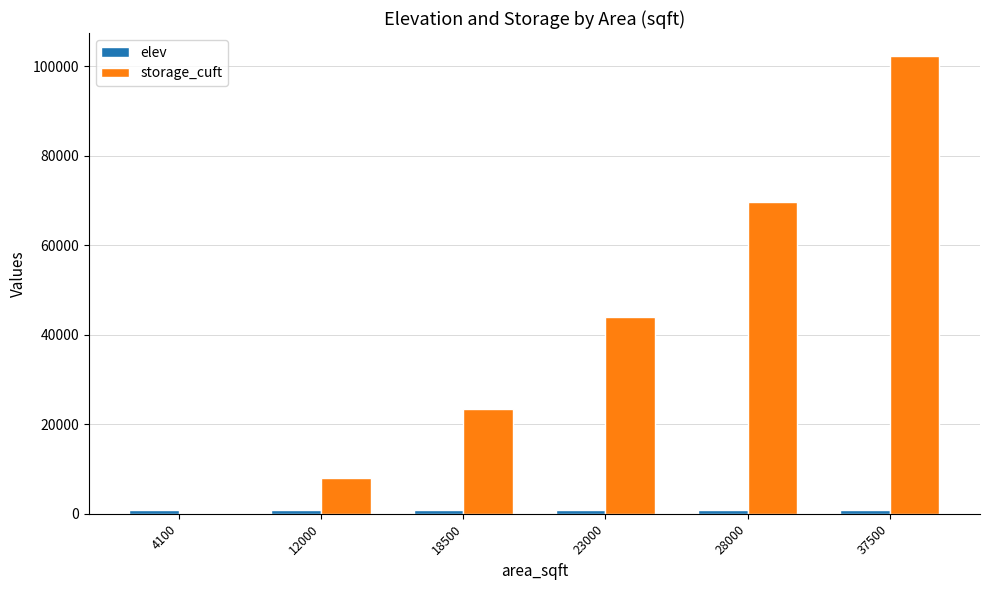

The value of storage_cuft at 12000 is 2411.7. True or false?

False